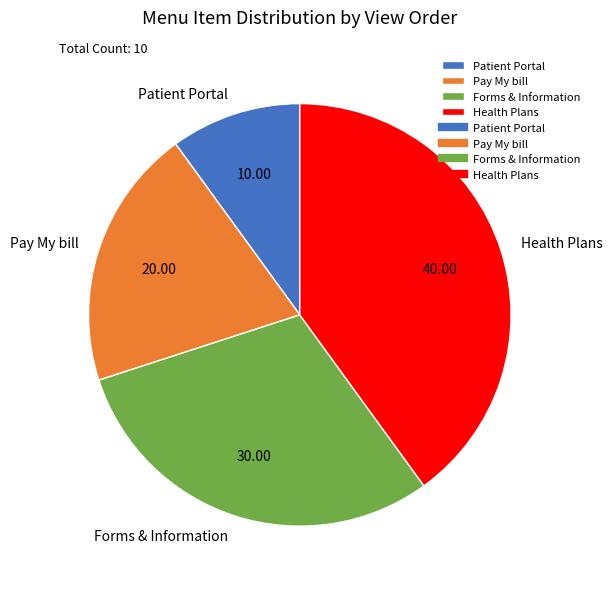

Is there a majority slice in this chart?

No